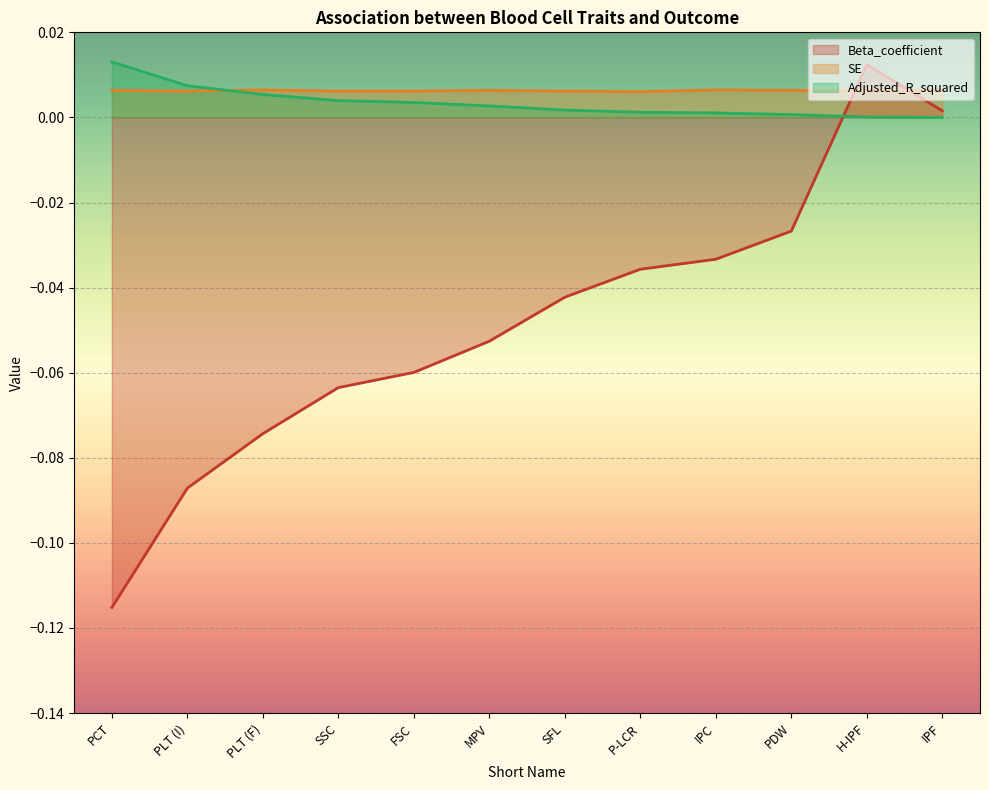

Reading left to right, list all the values displayed in this chart.

Beta_coefficient: -0.1	-0.1	-0.1	-0.1	-0.1	-0.1	-0.0	-0.0	-0.0	-0.0	0.0	0.0
SE: 0.0	0.0	0.0	0.0	0.0	0.0	0.0	0.0	0.0	0.0	0.0	0.0
Adjusted_R_squared: 0.0	0.0	0.0	0.0	0.0	0.0	0.0	0.0	0.0	0.0	0.0	-0.0